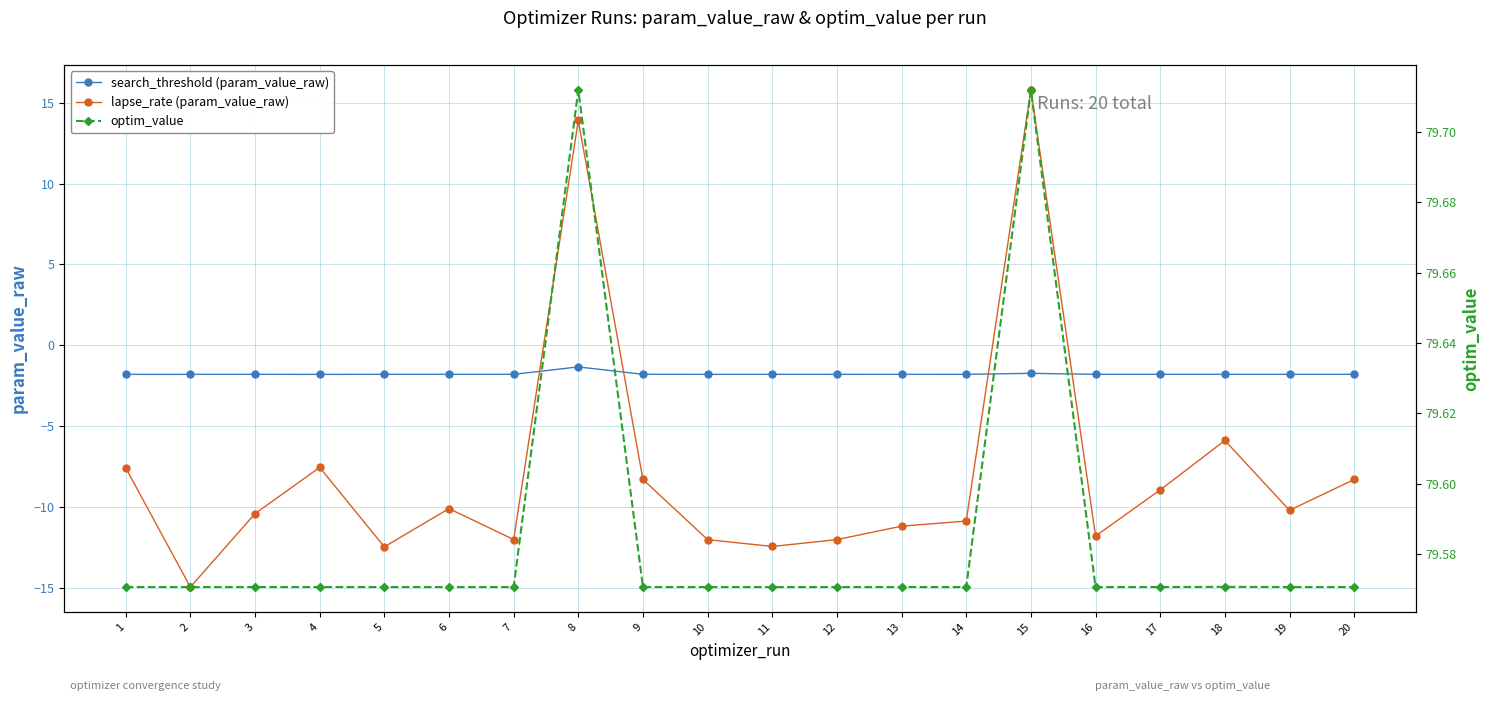

In search_threshold (param_value_raw), how many points are lower than both neighbors (excluding endpoints)?

7